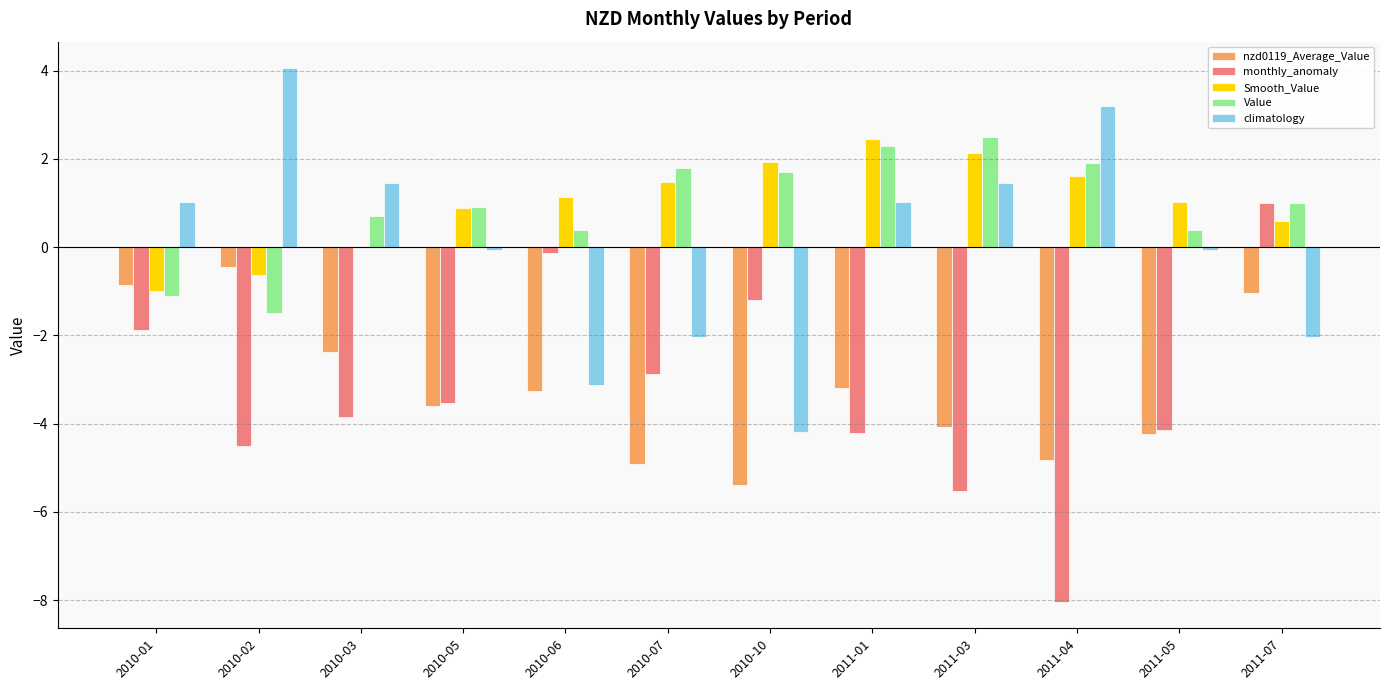

What is the sum of all monthly_anomaly values?

-38.8